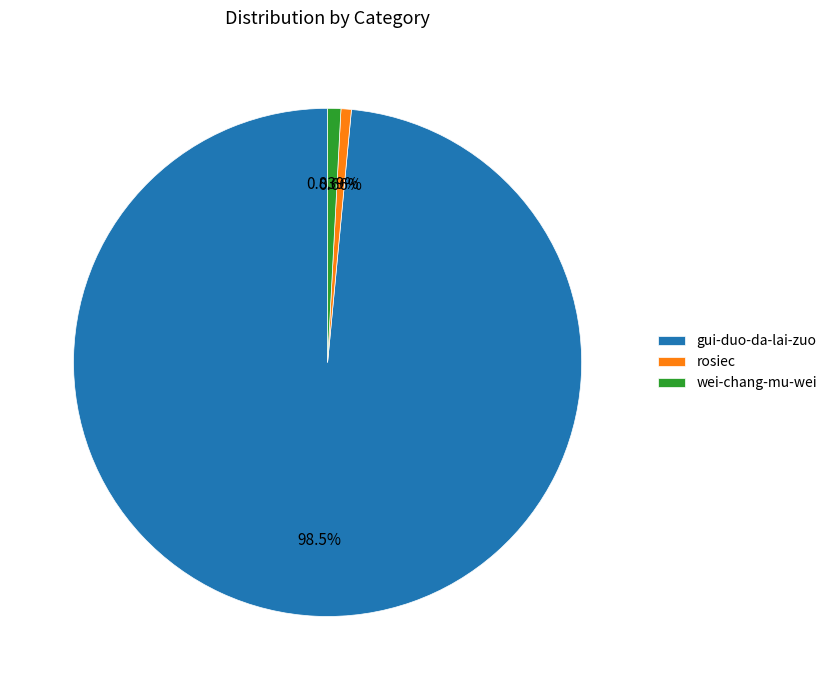

Does wei-chang-mu-wei represent more than half of the total?

No